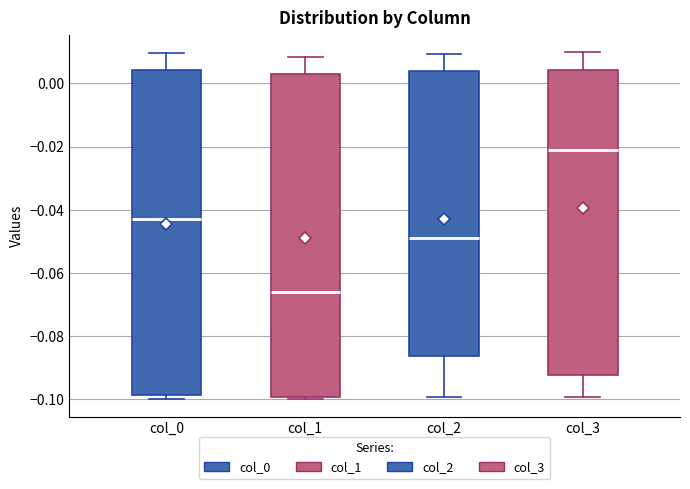

Reading left to right, transcribe this box plot: for each box, give where its median line is, the range the box spans, and where its two whiskers end, as read against the y-axis. The values are not printed on the chart, so give them approximately, as read against the axis.

col_0: median -0.042, box -0.098 to 0.004, whiskers -0.100 to 0.010
col_1: median -0.066, box -0.100 to 0.004, whiskers -0.100 (just below the box's lower edge) to 0.008
col_2: median -0.048, box -0.086 to 0.004, whiskers -0.100 to 0.010
col_3: median -0.022, box -0.092 to 0.004, whiskers -0.100 to 0.010